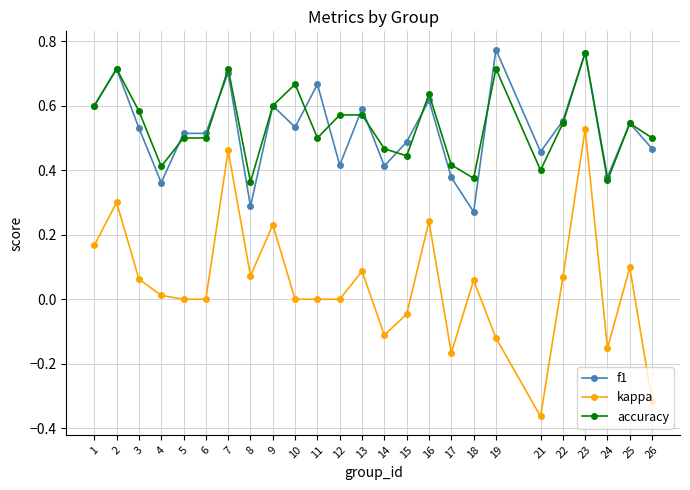

True or false: kappa and f1 intersect in this chart.

False